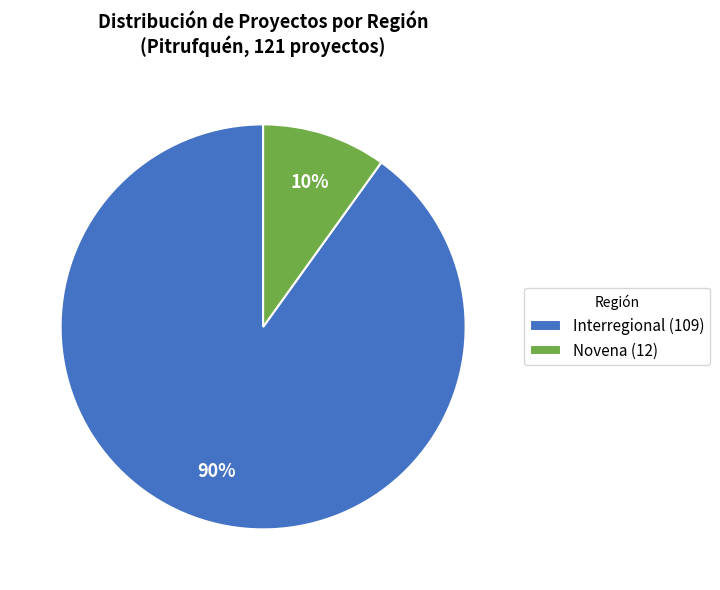

How many slices are in this pie chart?

2